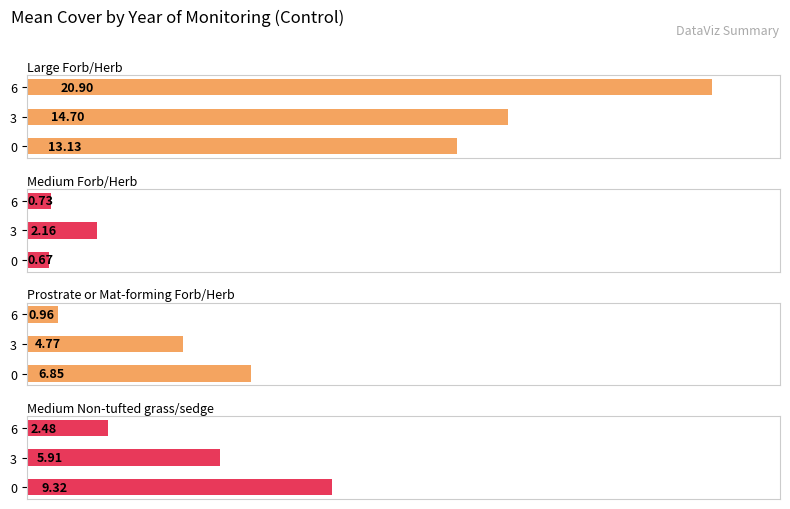

How many bars are there in each group?

4